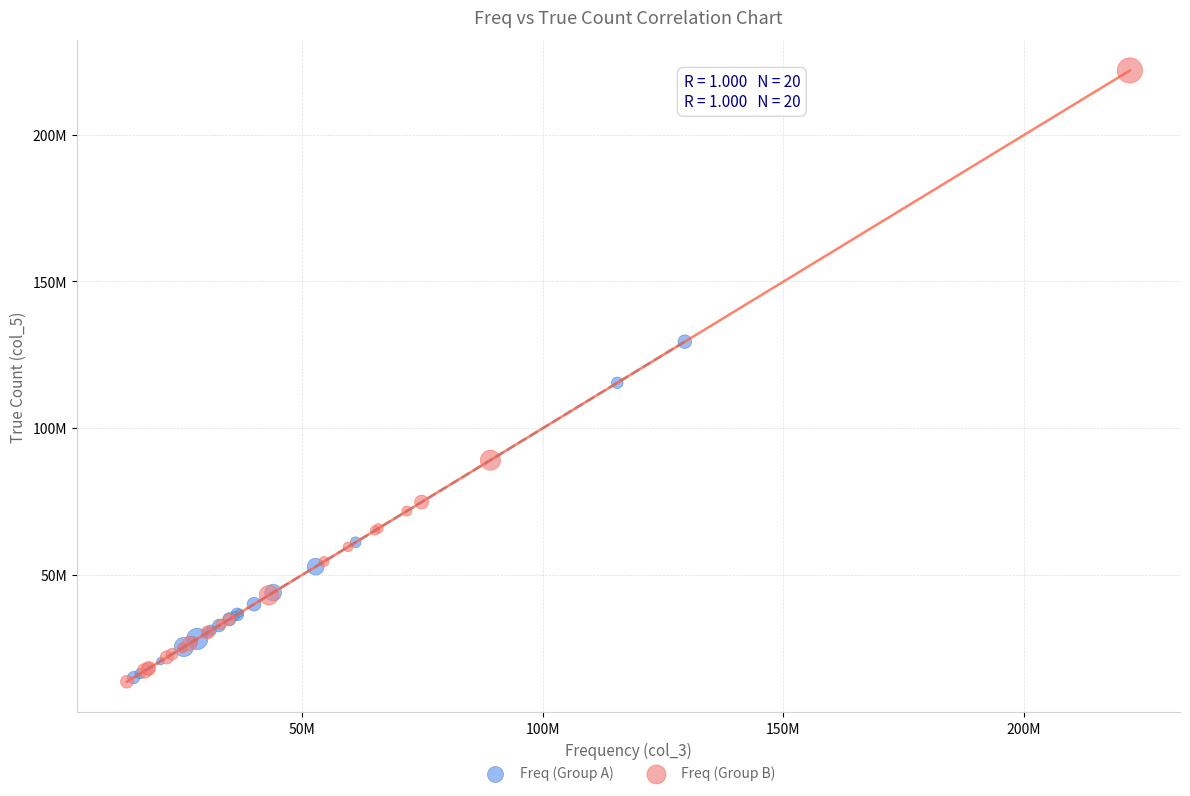

What are all the series names shown in the legend?

Freq (Group A), Freq (Group B)